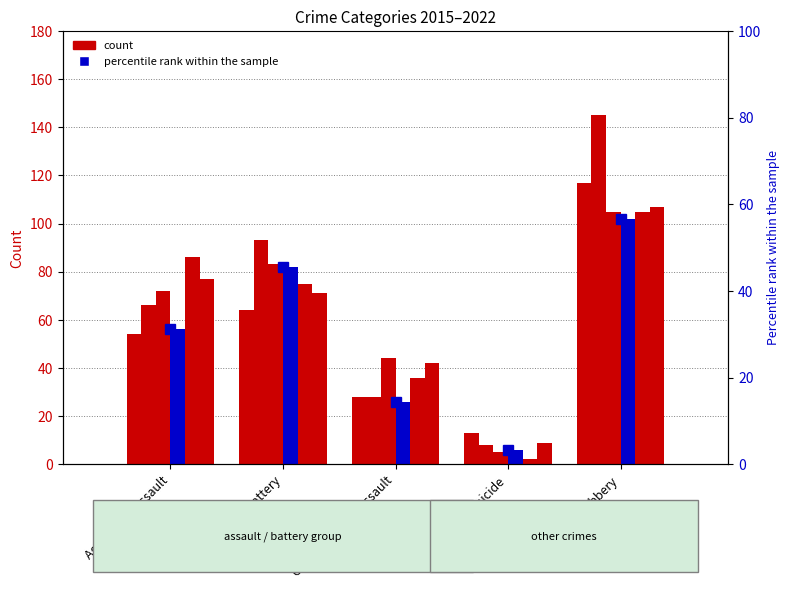

Which category has the lowest value across all series?

Homicide